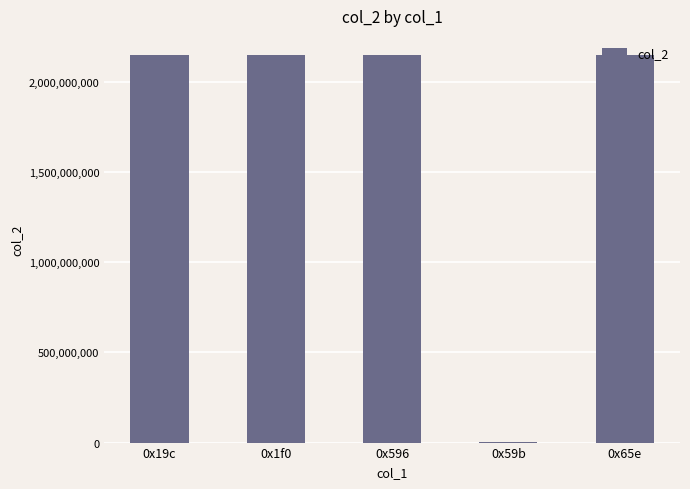

What is the greatest value displayed?

2147483647